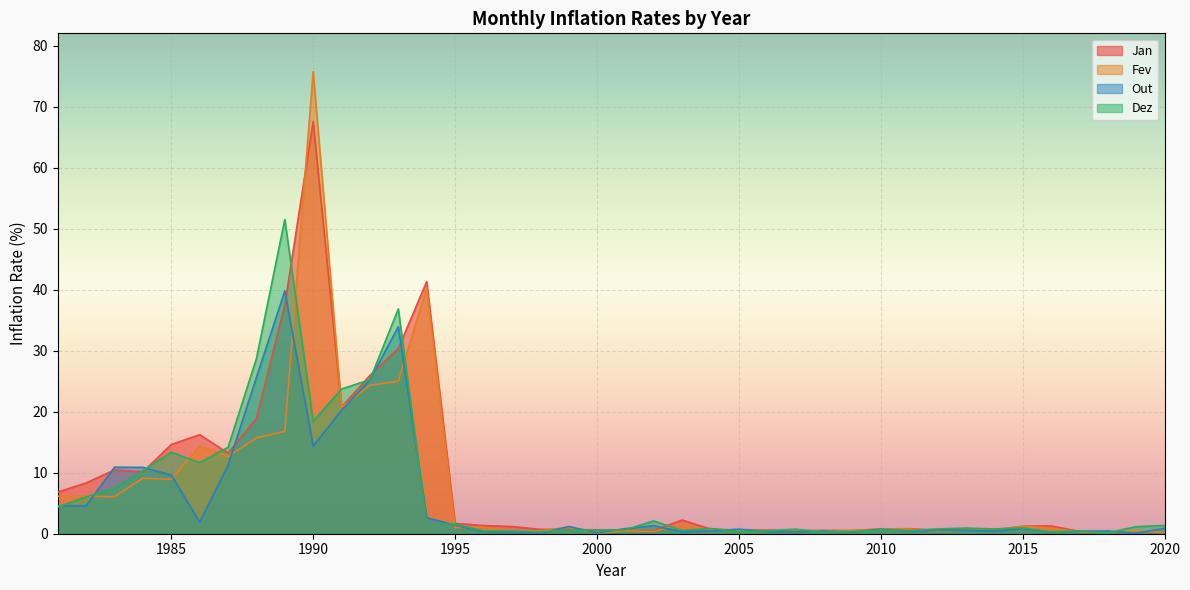

After their last crossing, which series has the higher values: Out or Fev?

Out